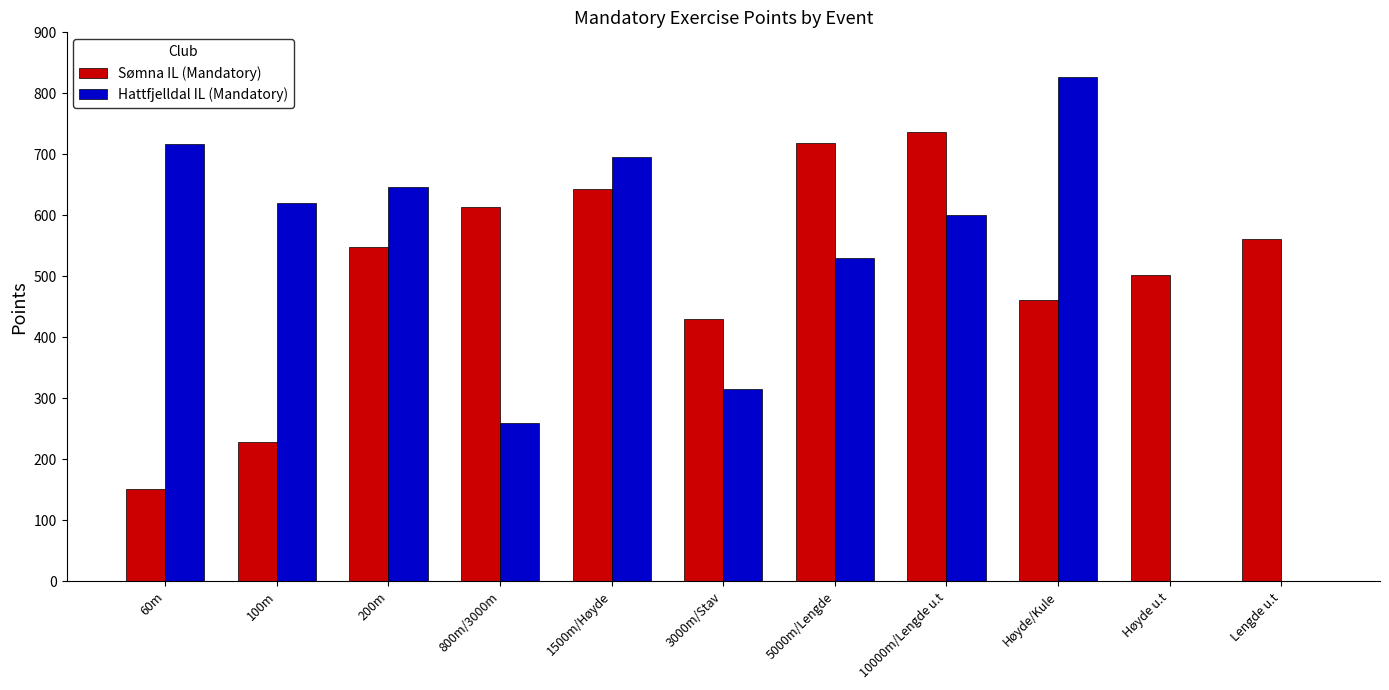

What is the difference between the Sømna IL (Mandatory) values at 5000m/Lengde and Høyde u.t?

215